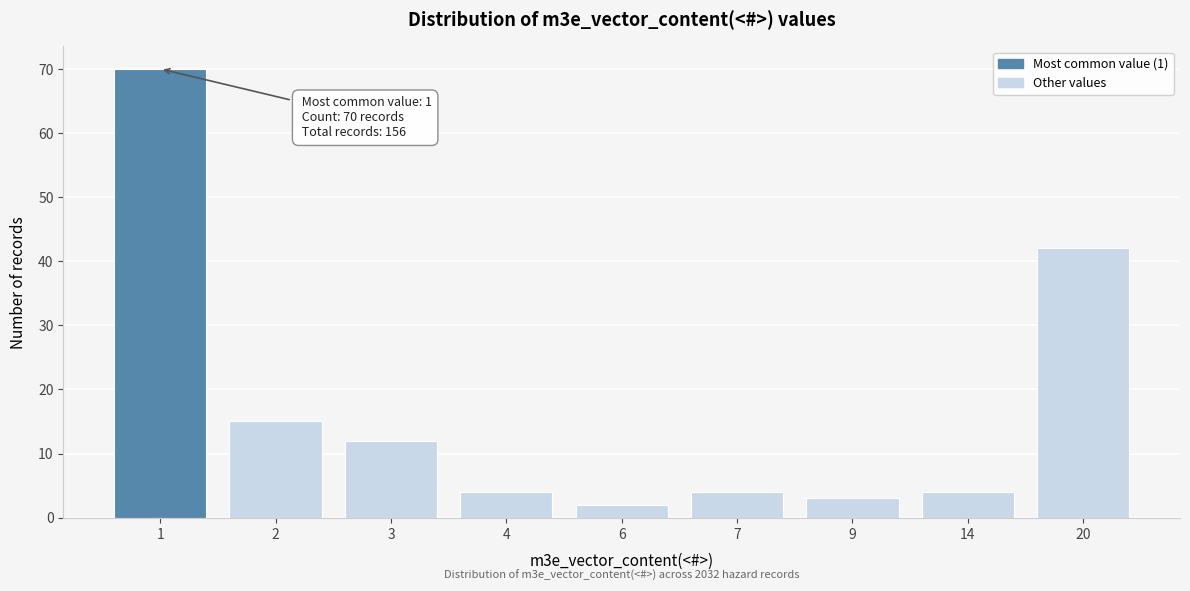

Reading right to left, list all the values displayed in this chart.

20=42	14=4	9=3	7=4	6=2	4=4	3=12	2=15	1=70